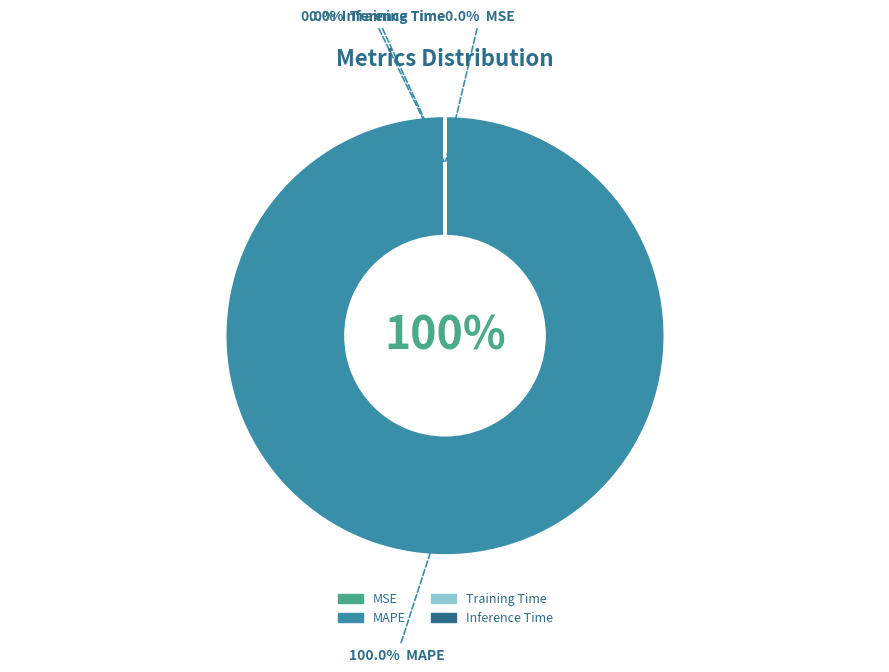

Does any single category account for the majority?

Yes